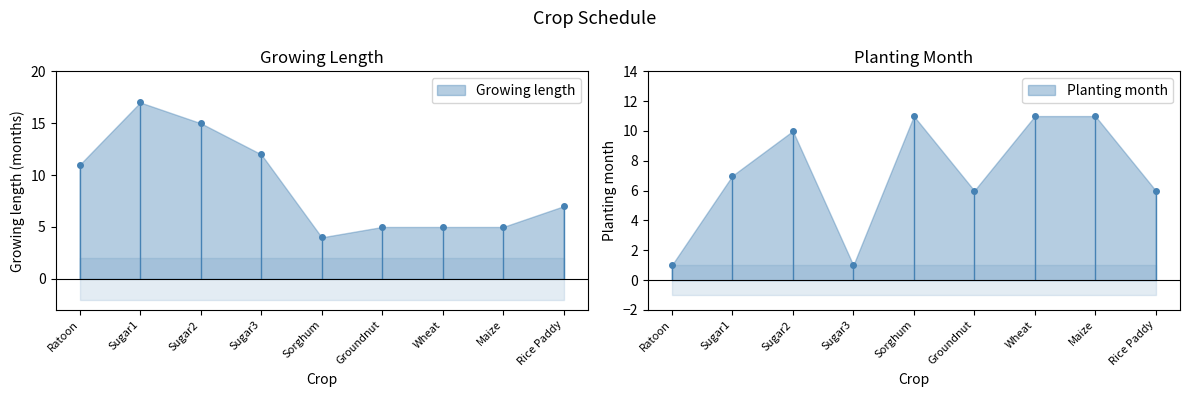

What is the label of the 7th point from the left?

Wheat